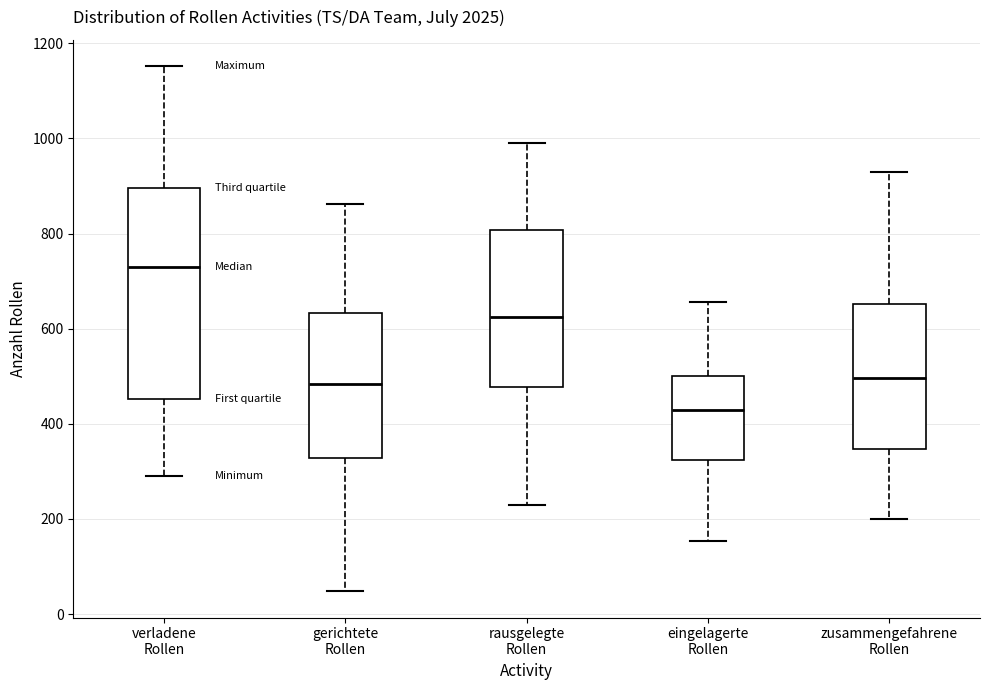

Which box's median line is the lowest?

eingelagerte Rollen